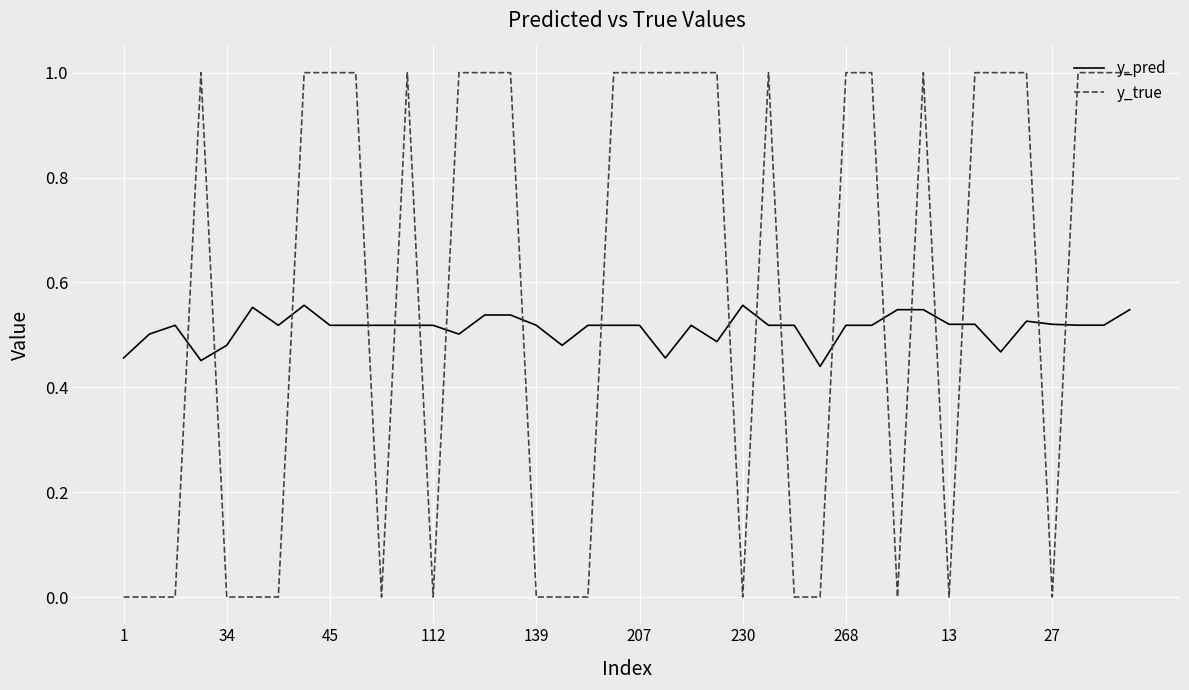

Which series ends up on top after the final intersection of y_pred and y_true?

y_true